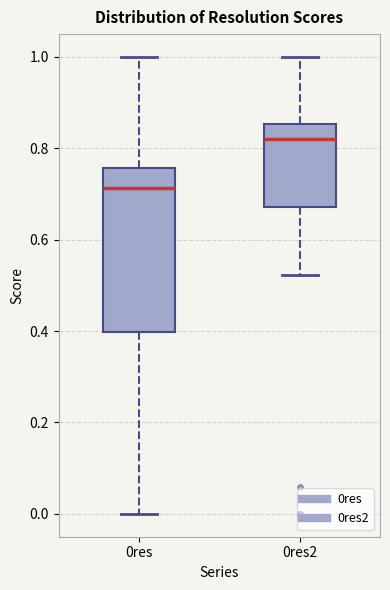

Comparing the boxes themselves (not the whiskers), which one is the tallest?

0res